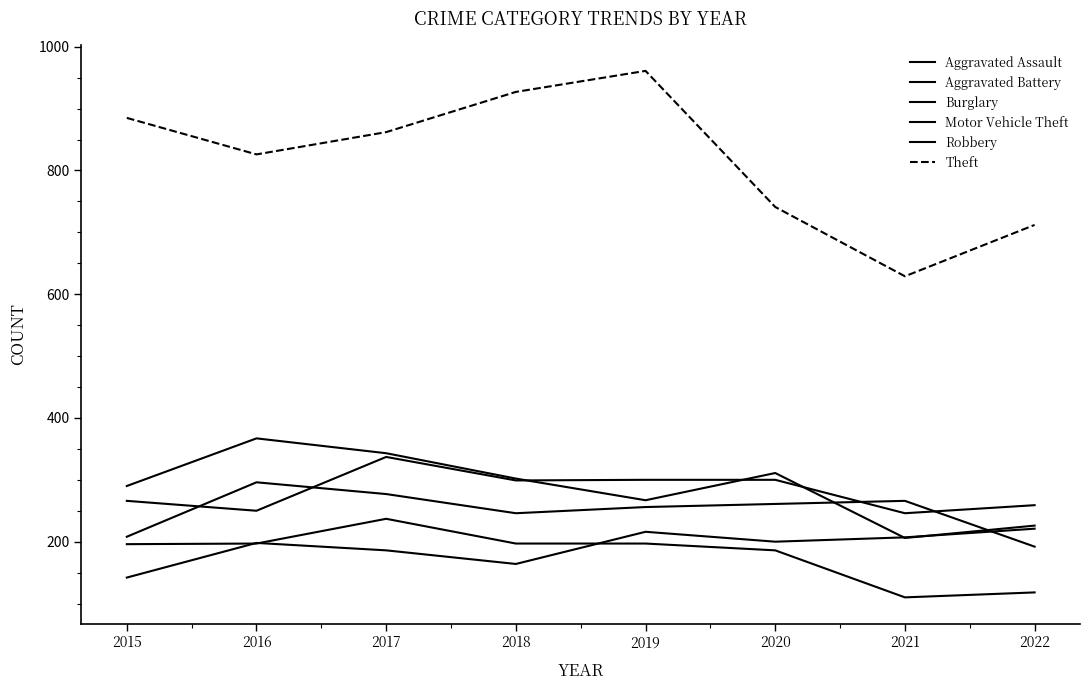

Read the Aggravated Assault value at 2018, to the nearest 10.

160